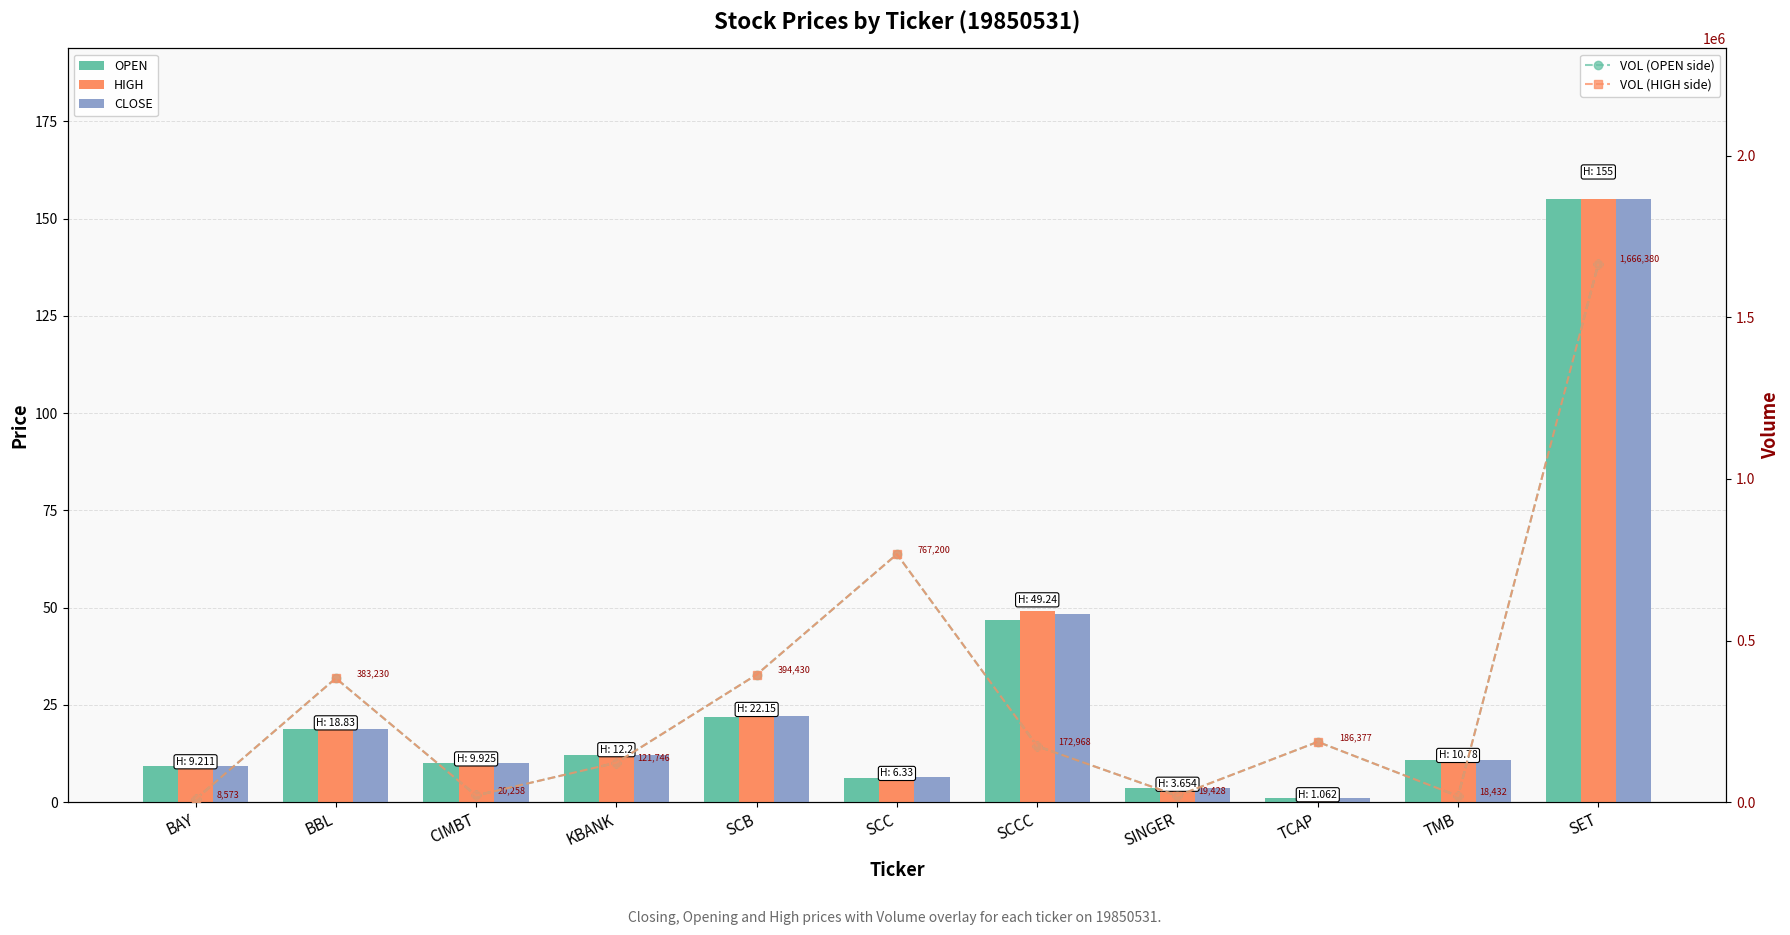

At how many categories does at least one series exceed 1342852?

1